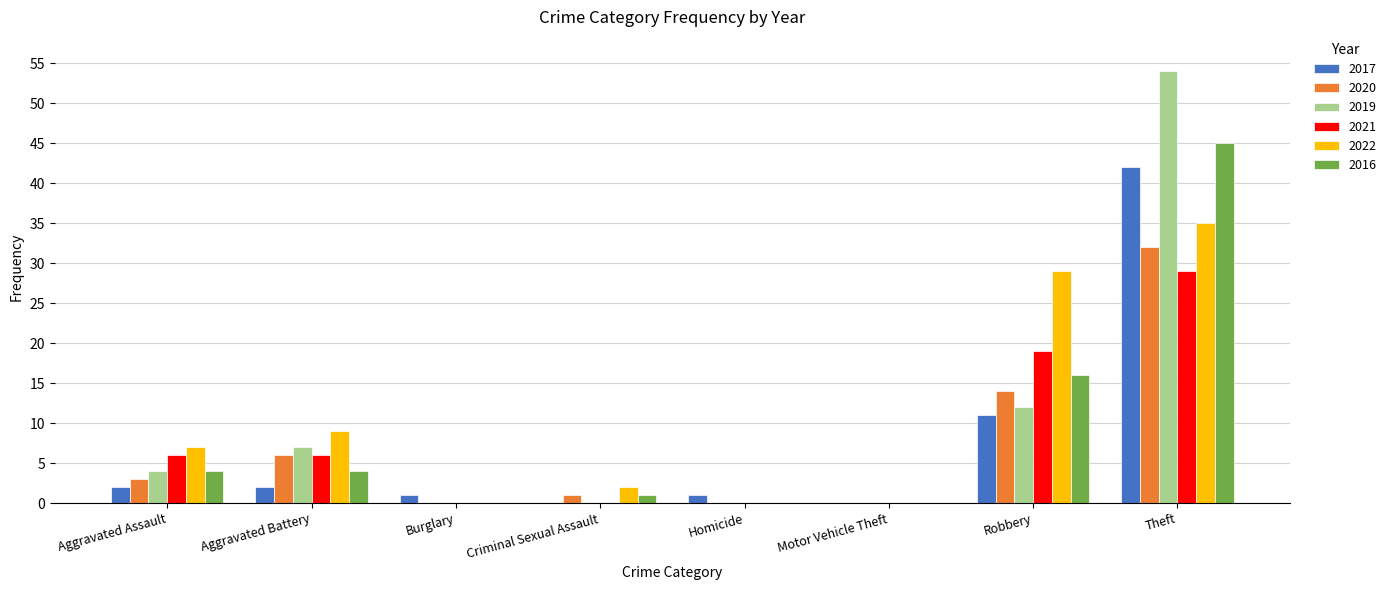

Reading left to right, what are all the values shown in this chart?

2017: Aggravated Assault=2	Aggravated Battery=2	Burglary=1	Criminal Sexual Assault=0	Homicide=1	Motor Vehicle Theft=0	Robbery=11	Theft=42
2020: Aggravated Assault=3	Aggravated Battery=6	Burglary=0	Criminal Sexual Assault=1	Homicide=0	Motor Vehicle Theft=0	Robbery=14	Theft=32
2019: Aggravated Assault=4	Aggravated Battery=7	Burglary=0	Criminal Sexual Assault=0	Homicide=0	Motor Vehicle Theft=0	Robbery=12	Theft=54
2021: Aggravated Assault=6	Aggravated Battery=6	Burglary=0	Criminal Sexual Assault=0	Homicide=0	Motor Vehicle Theft=0	Robbery=19	Theft=29
2022: Aggravated Assault=7	Aggravated Battery=9	Burglary=0	Criminal Sexual Assault=2	Homicide=0	Motor Vehicle Theft=0	Robbery=29	Theft=35
2016: Aggravated Assault=4	Aggravated Battery=4	Burglary=0	Criminal Sexual Assault=1	Homicide=0	Motor Vehicle Theft=0	Robbery=16	Theft=45